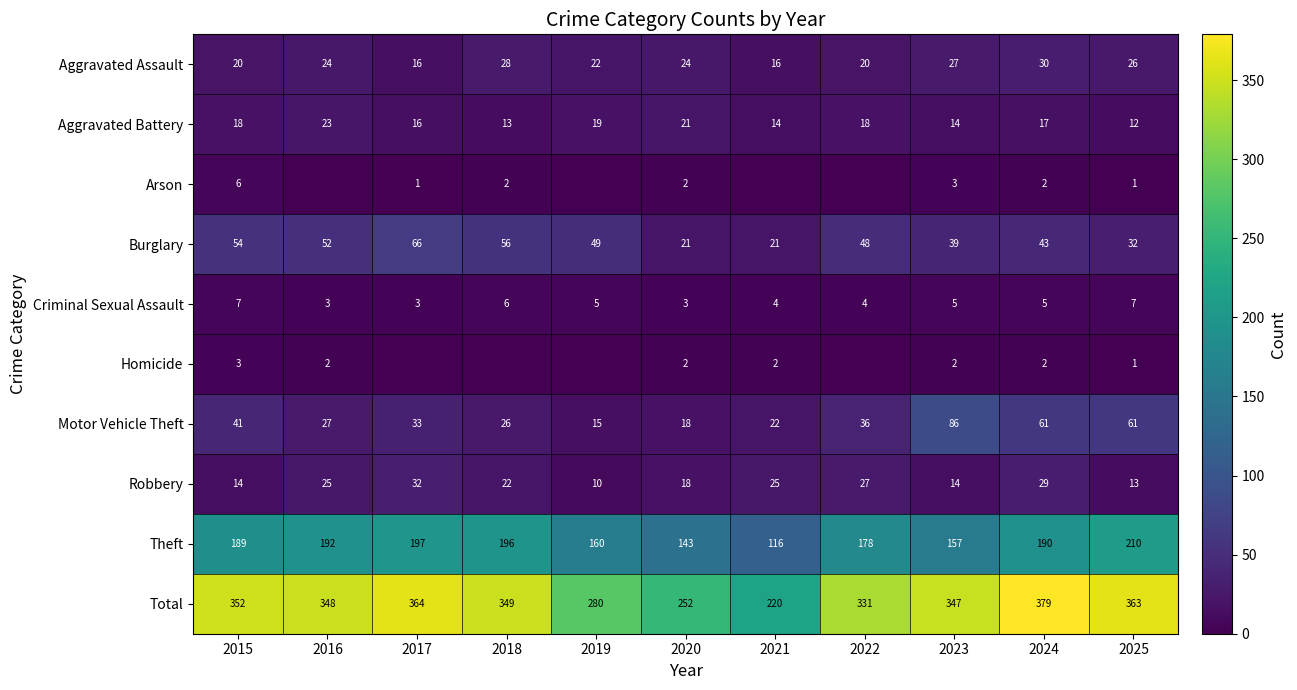

Rank the categories by Total value from lowest to highest.

2021, 2020, 2019, 2022, 2023, 2016, 2018, 2015, 2025, 2017, 2024